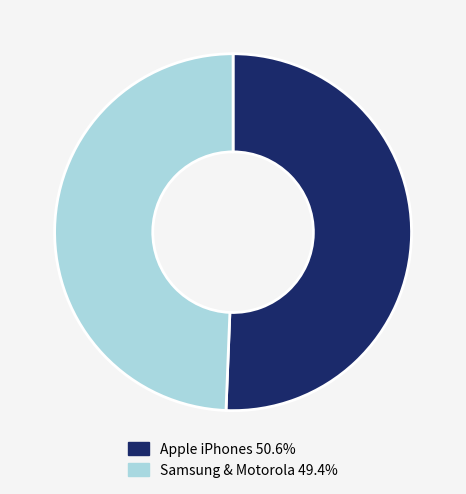

Is there a majority slice in this chart?

Yes